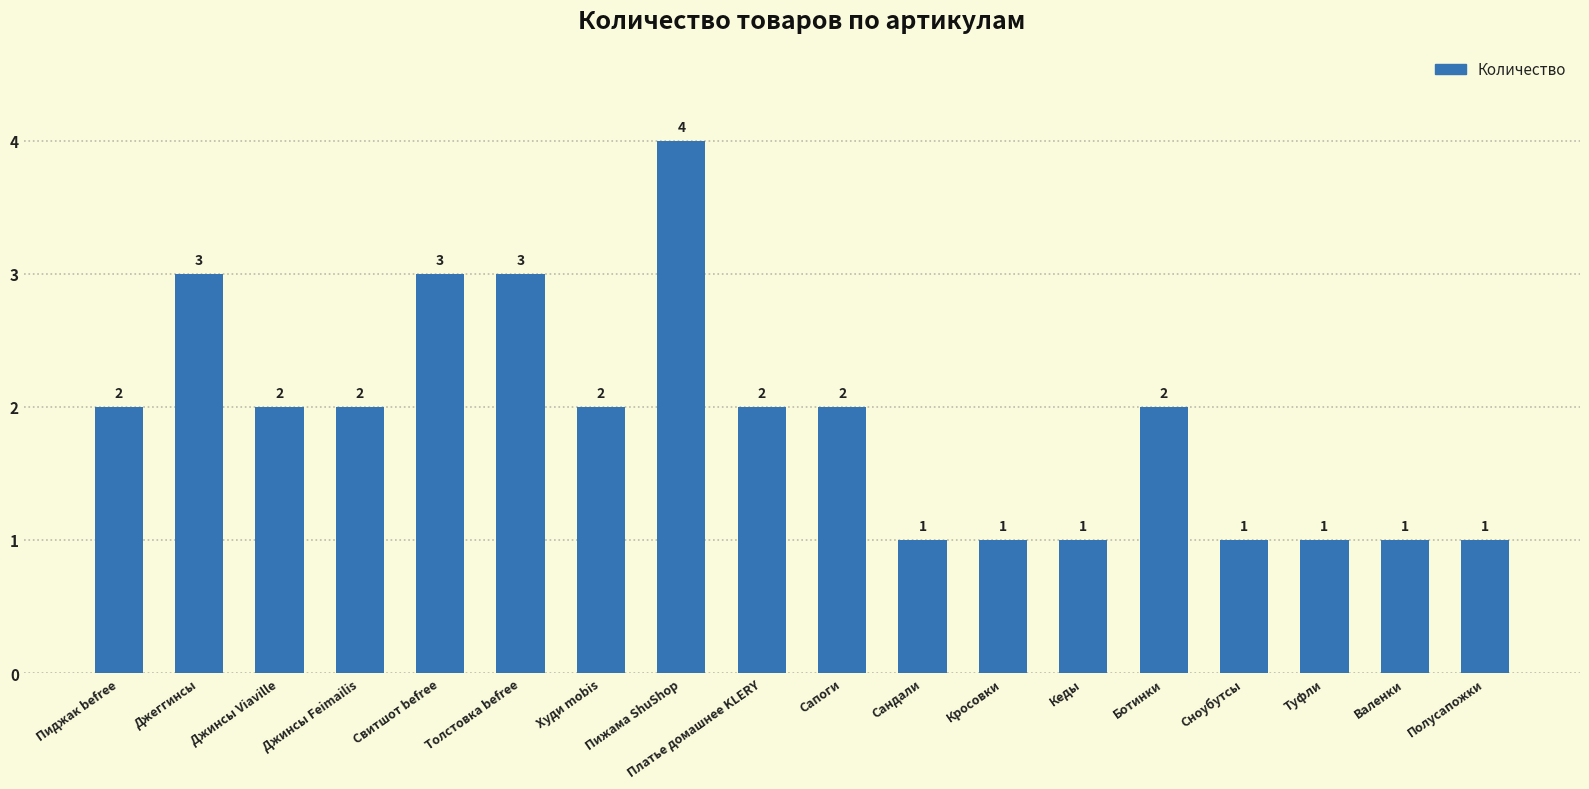

What is the smallest value displayed?

1